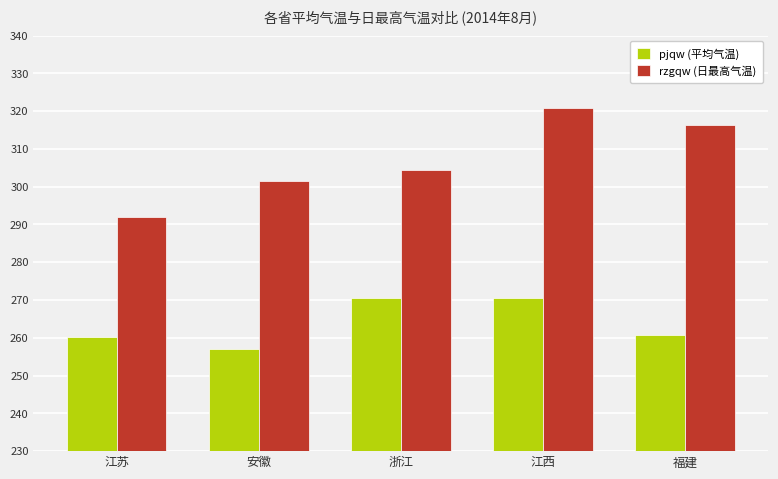

The value of pjqw (平均气温) at 安徽 is 457.4. True or false?

False